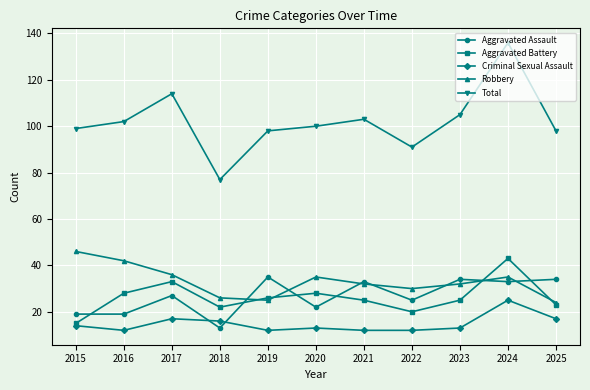

True or false: Criminal Sexual Assault and Total cross at least once.

False